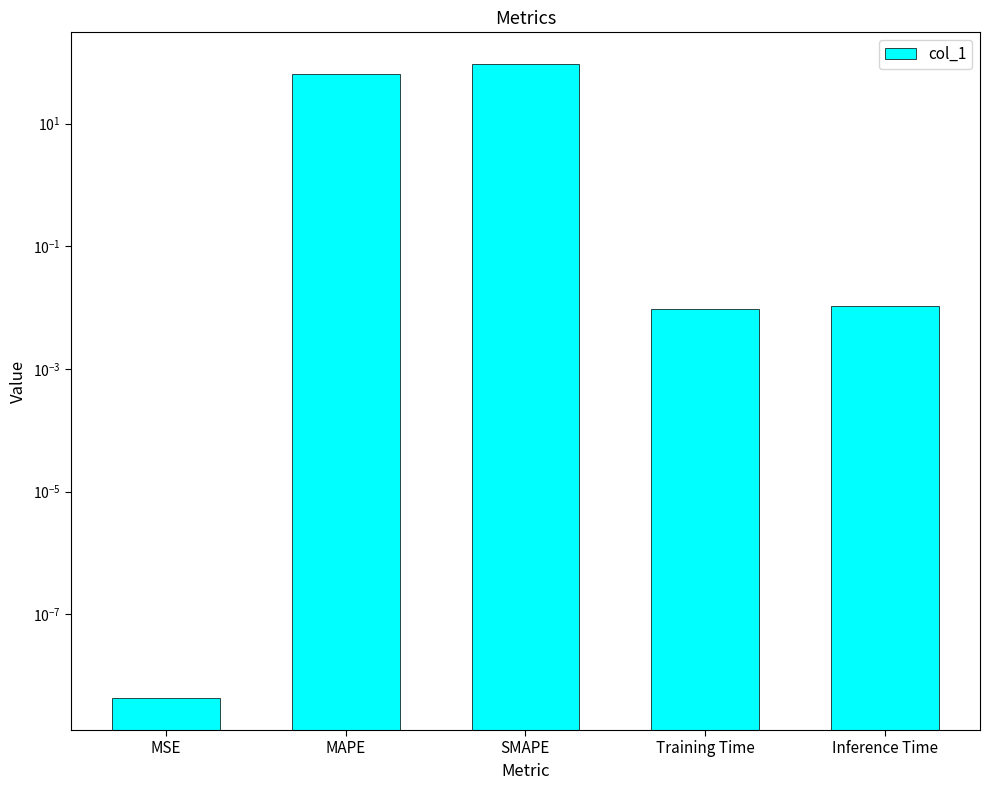

The value at MAPE is 104.9. True or false?

False